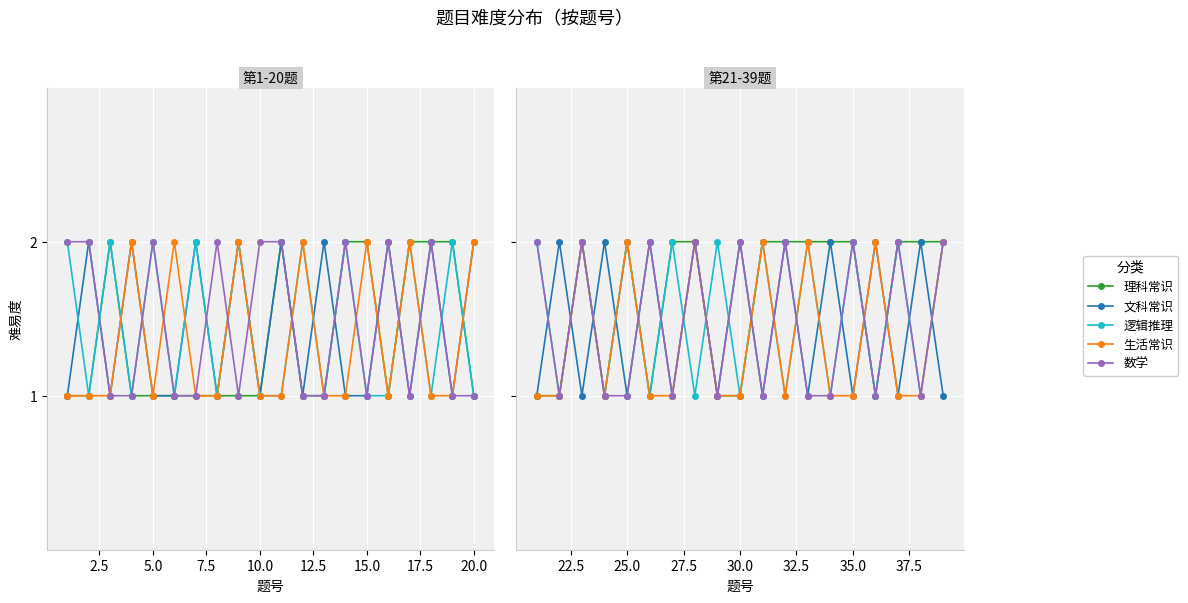

True or false: 数学 has more than 1 points higher than both neighbors.

True